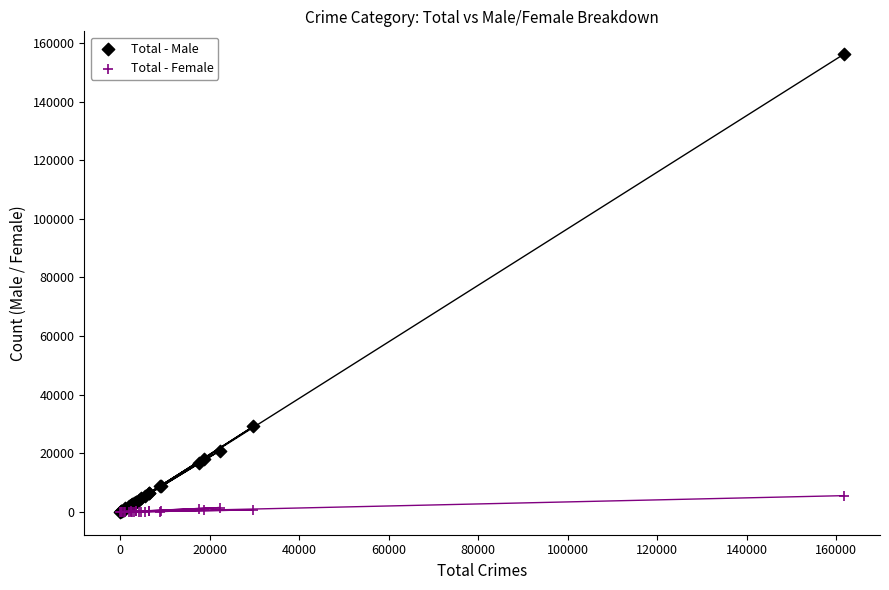

In the Total - Male series, what Y value is closest to 78137?

29180